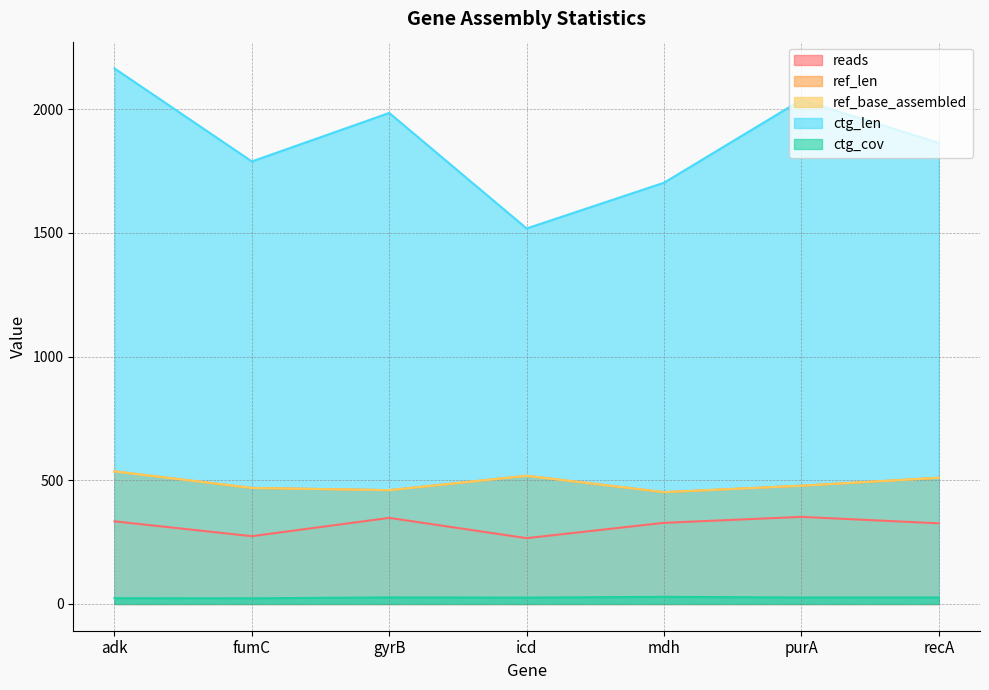

Where is reads nearest to the value 309?

recA